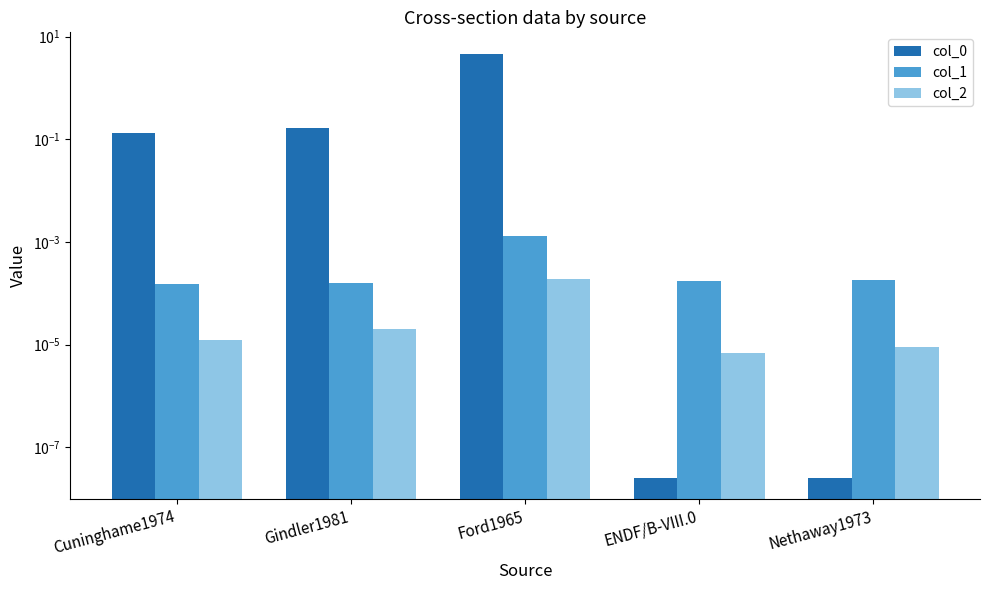

Does the chart contain stacked bars?

No